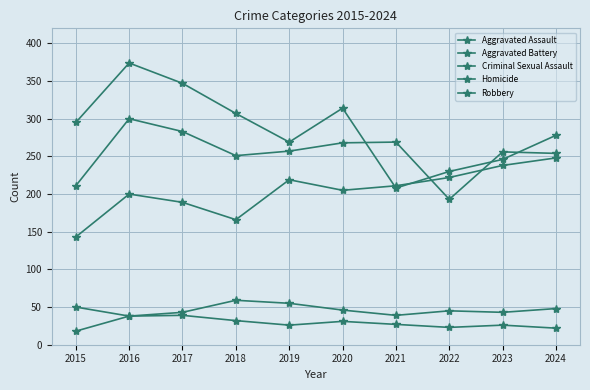

Is this an area chart (filled region under the line)?

No